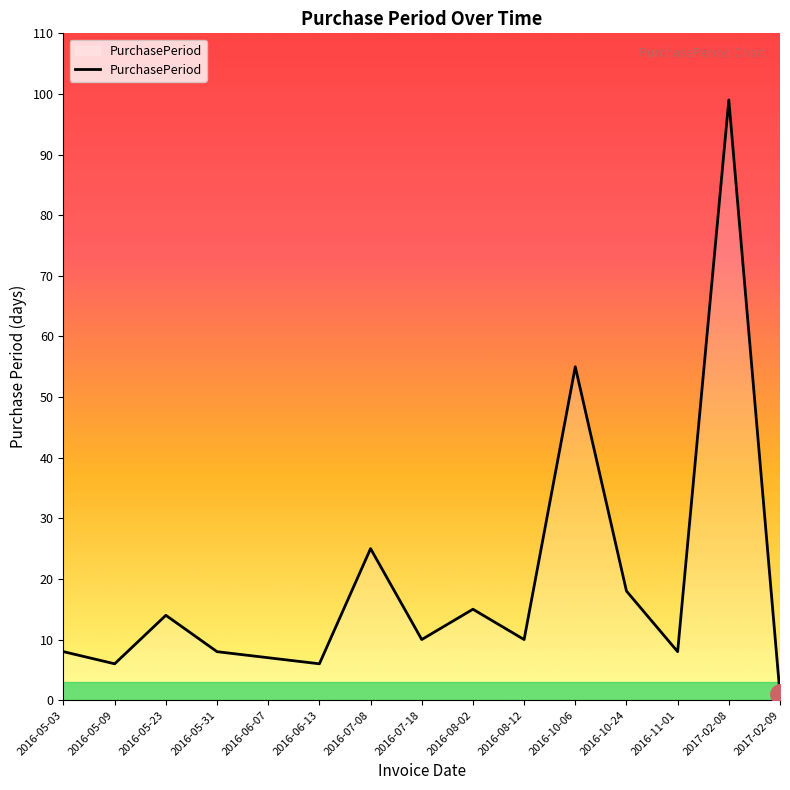

What is the change in value from 2016-07-18 to 2016-08-02?

+5